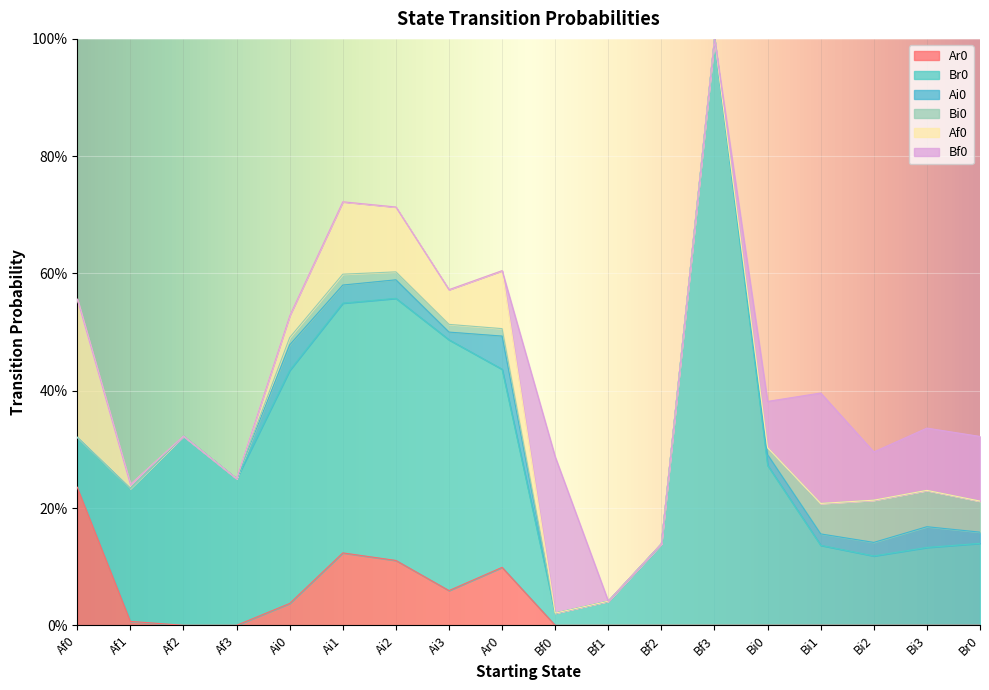

What is the sum of the Af0 values at Bi3 and Ai1?

0.1